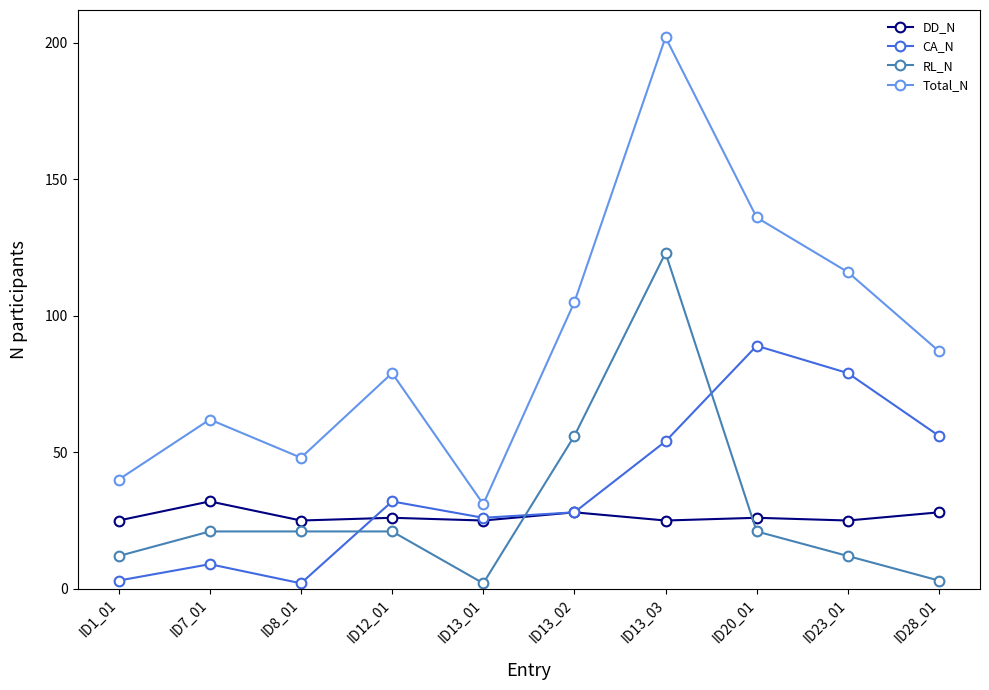

True or false: CA_N and DD_N cross at least once.

True